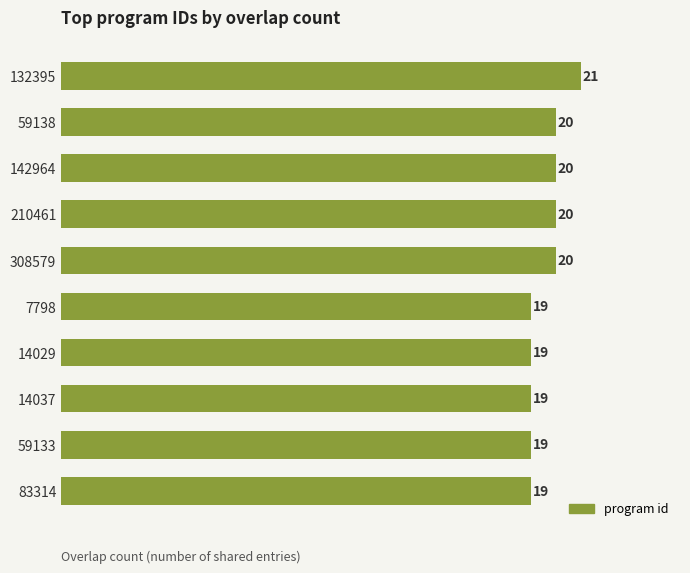

Does the chart contain any negative values?

No